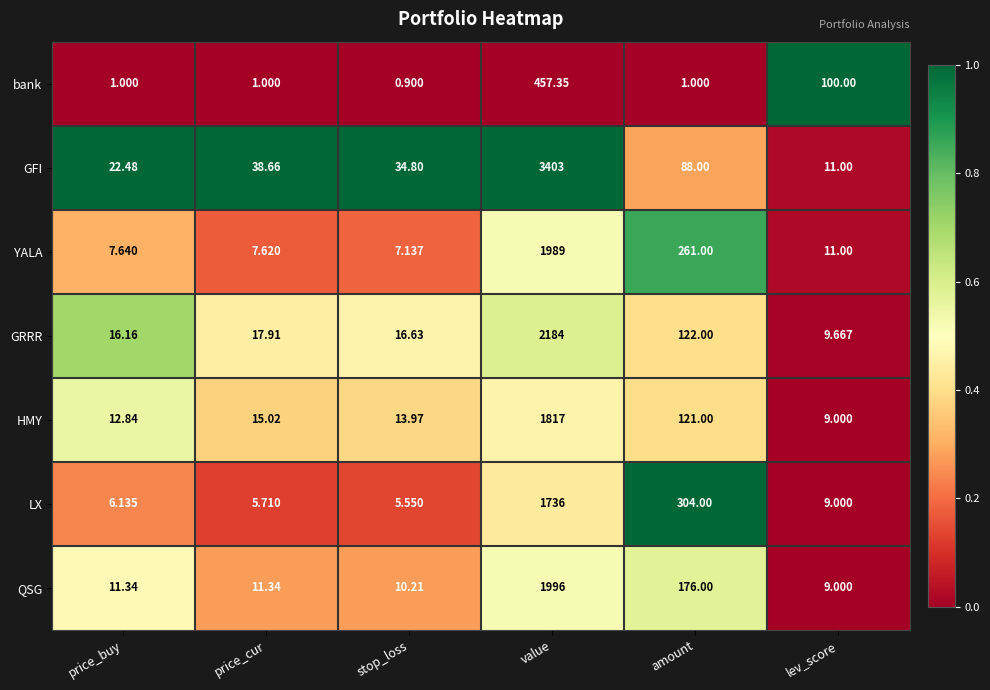

Rank the series by their maximum value, from highest to lowest.

GFI, GRRR, QSG, YALA, HMY, LX, bank